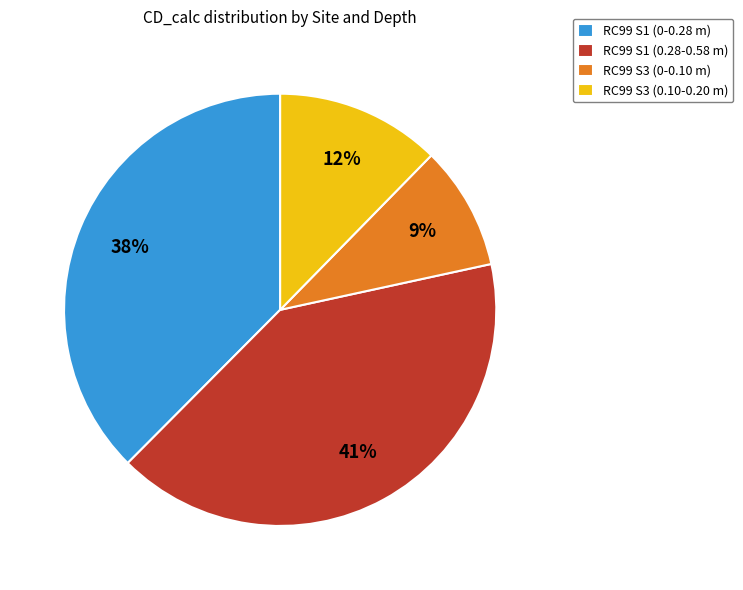

To the nearest percent, what portion does RC99 S3 (0.10-0.20 m) represent?

12%